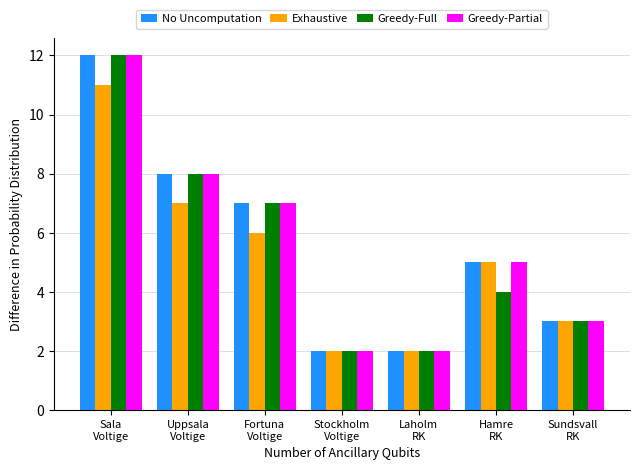

True or false: Greedy-Full has a value of 1 at Stockholm
Voltige.

False